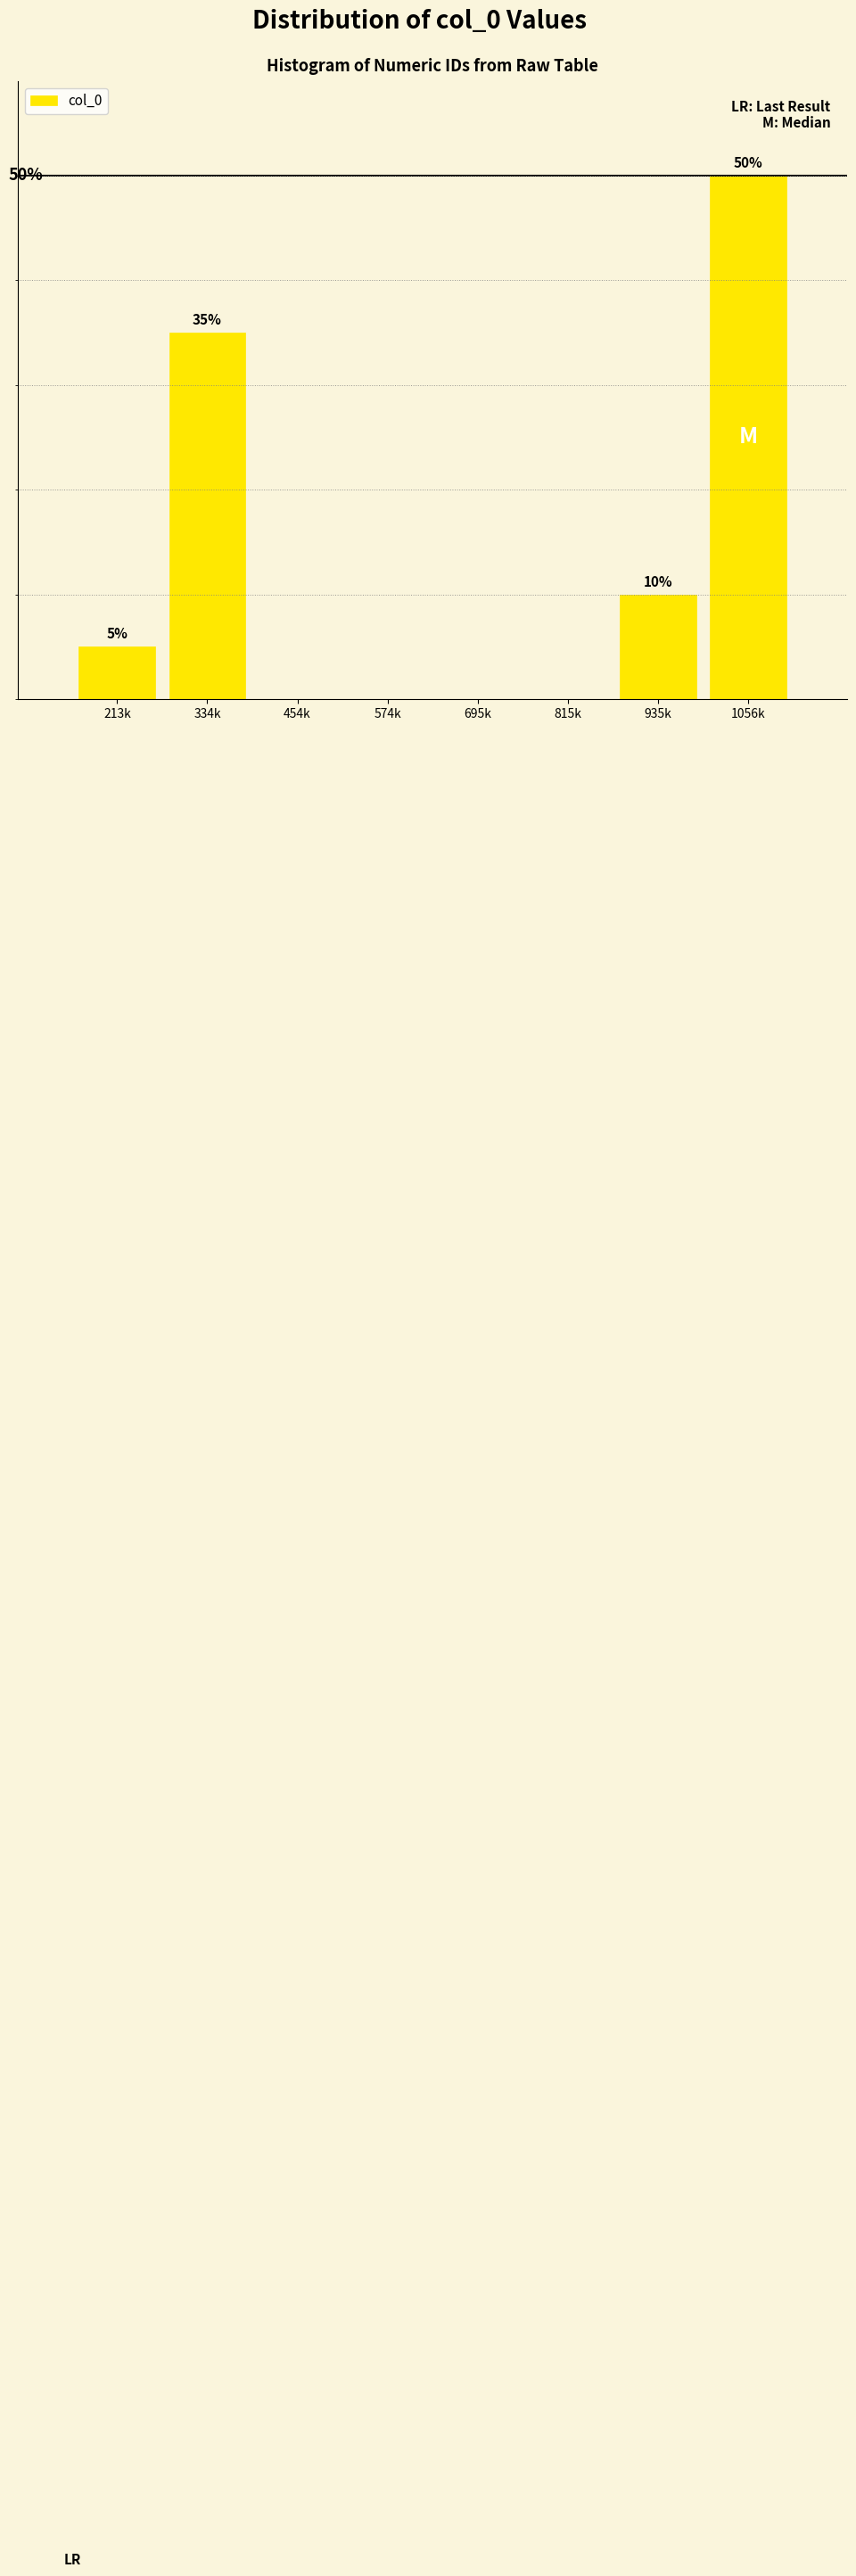

At which category does the chart reach its peak across all series?

1056k